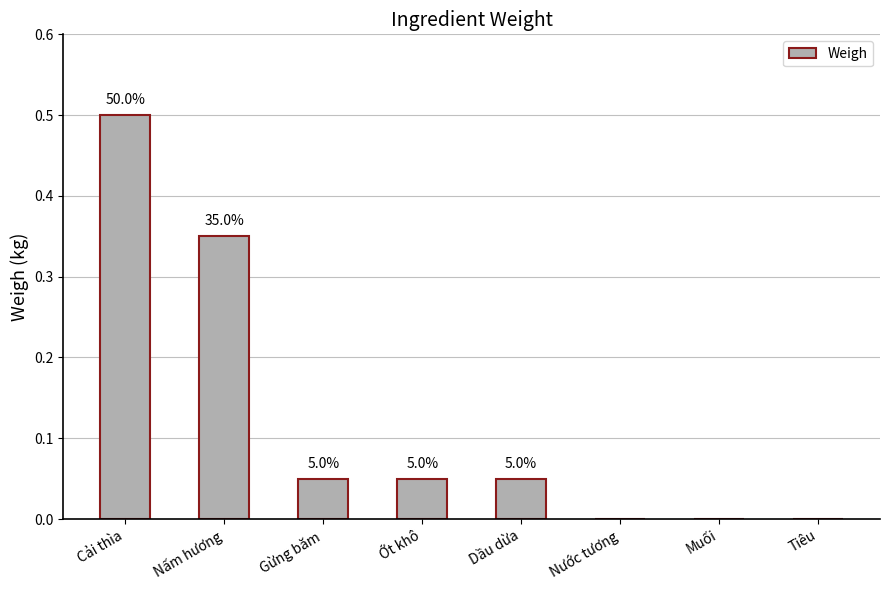

Rank the categories by value from highest to lowest.

Cải thìa, Nấm hương, Gừng băm, Ớt khô, Dầu dừa, Nước tương, Muối, Tiêu